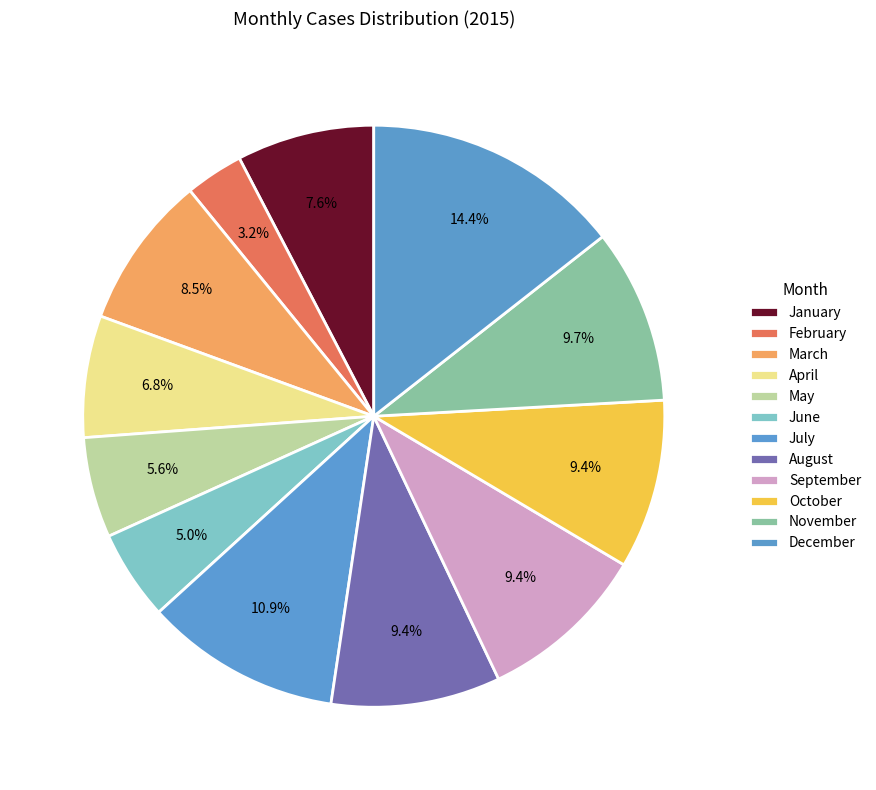

How many segments does this pie chart have?

12